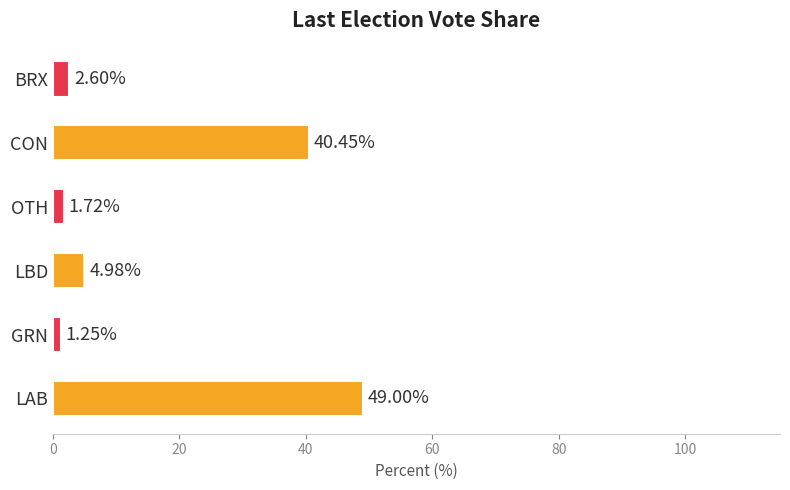

What is the sum of all values?

100.0